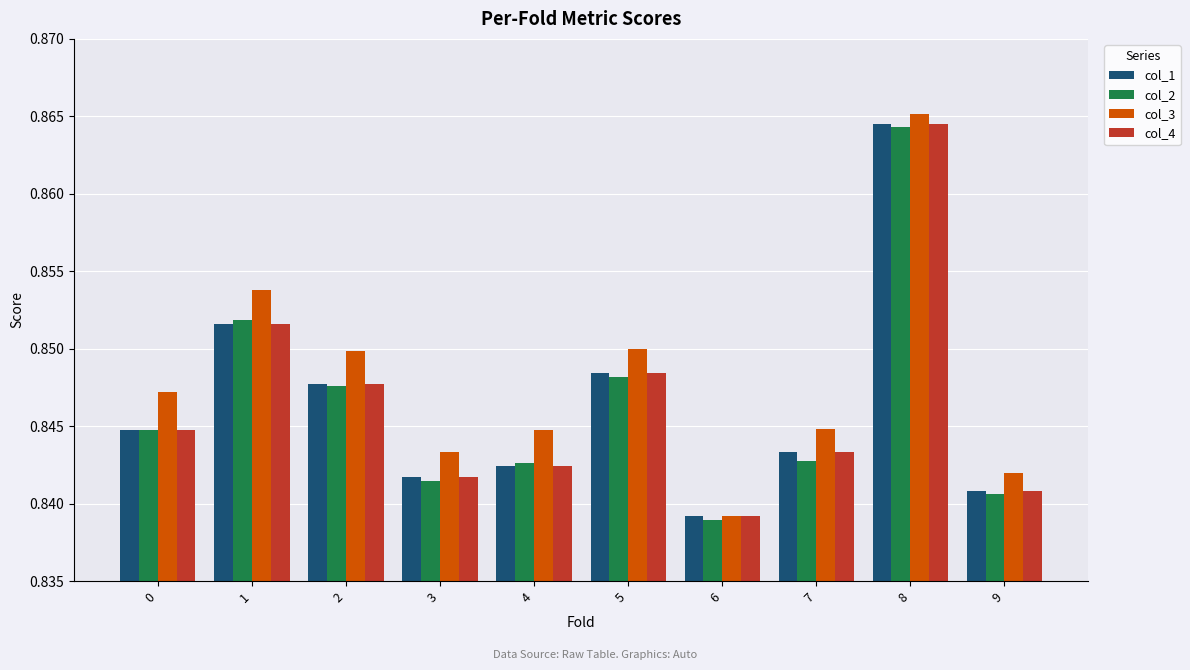

Between 6 and 7, which series saw the biggest shift?

col_3